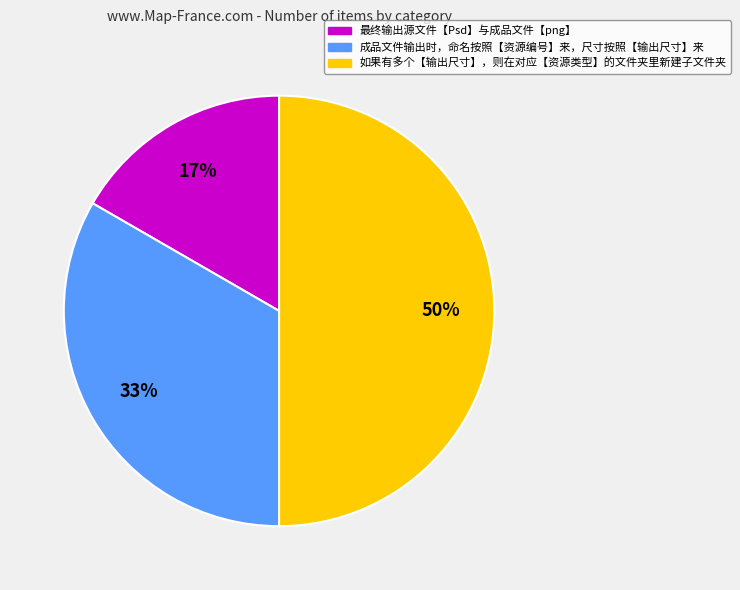

Which slice is the smallest?

最终输出源文件【Psd】与成品文件【png】